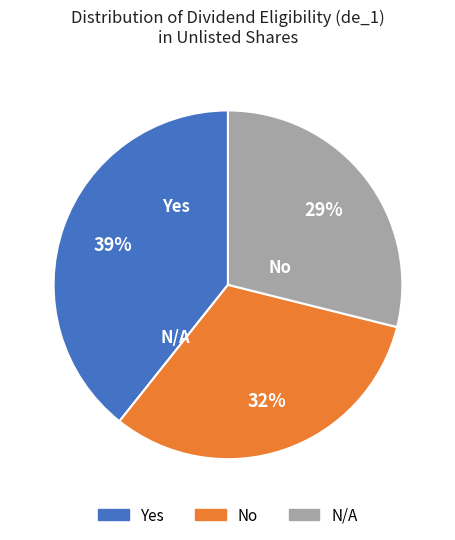

True or false: No accounts for 21% of the total.

False